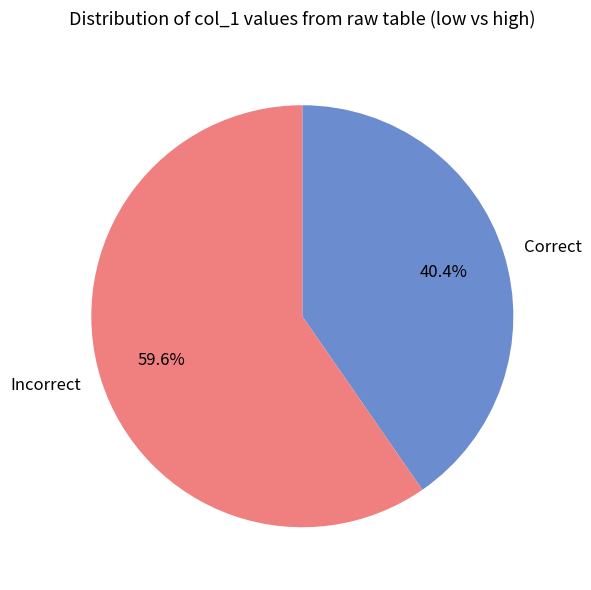

What portion of the pie excludes Correct?

59.6%